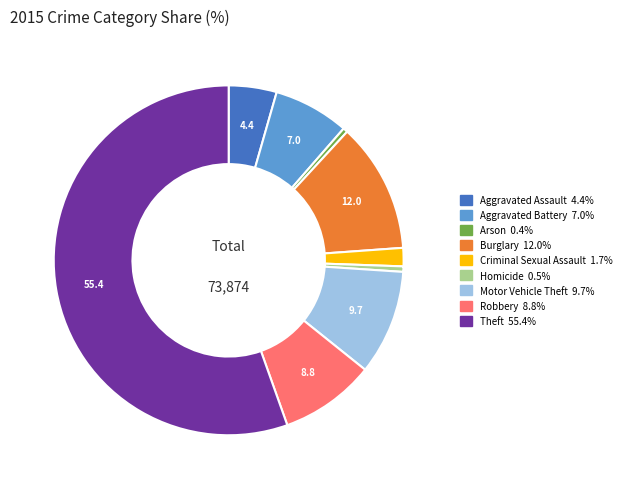

Which slice is the largest?

Theft